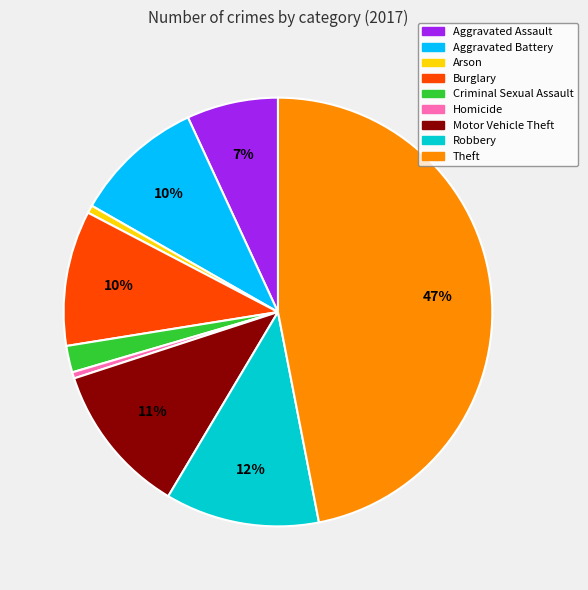

To the nearest percent, what is the difference between the Aggravated Battery and Aggravated Assault slice percentages?

3%